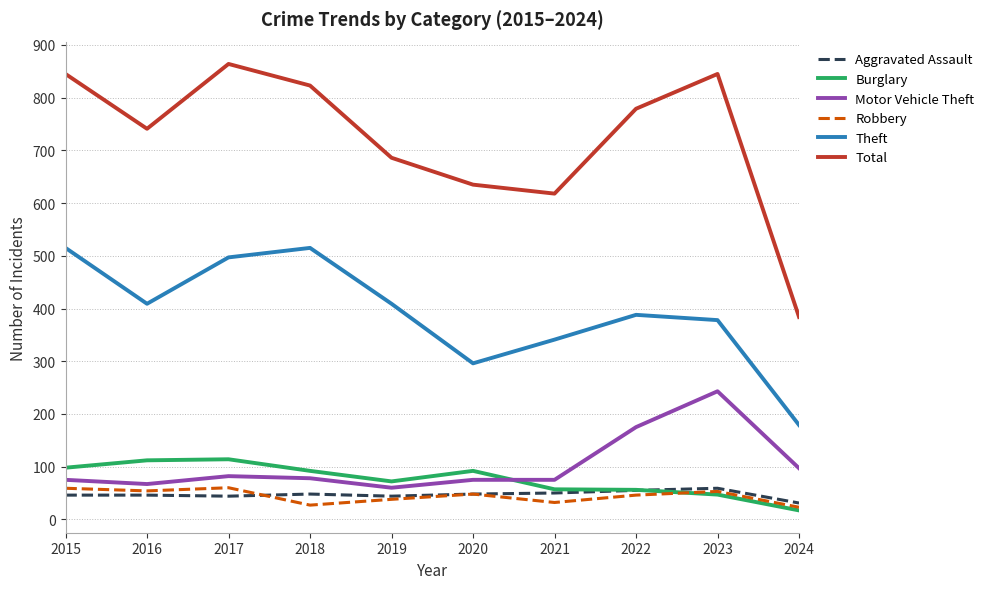

What is the difference between the maximum and minimum values in the Total series?

480